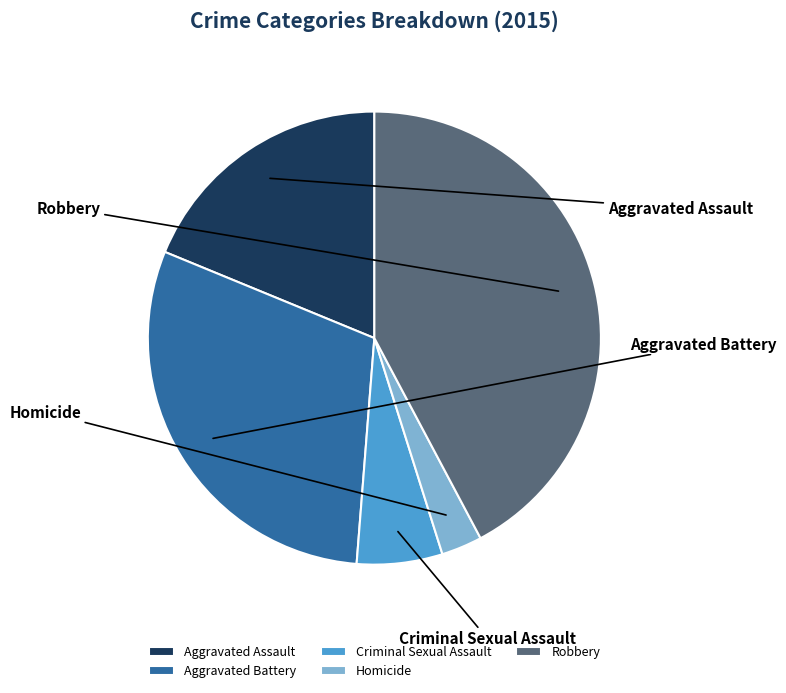

Is there a majority slice in this chart?

No